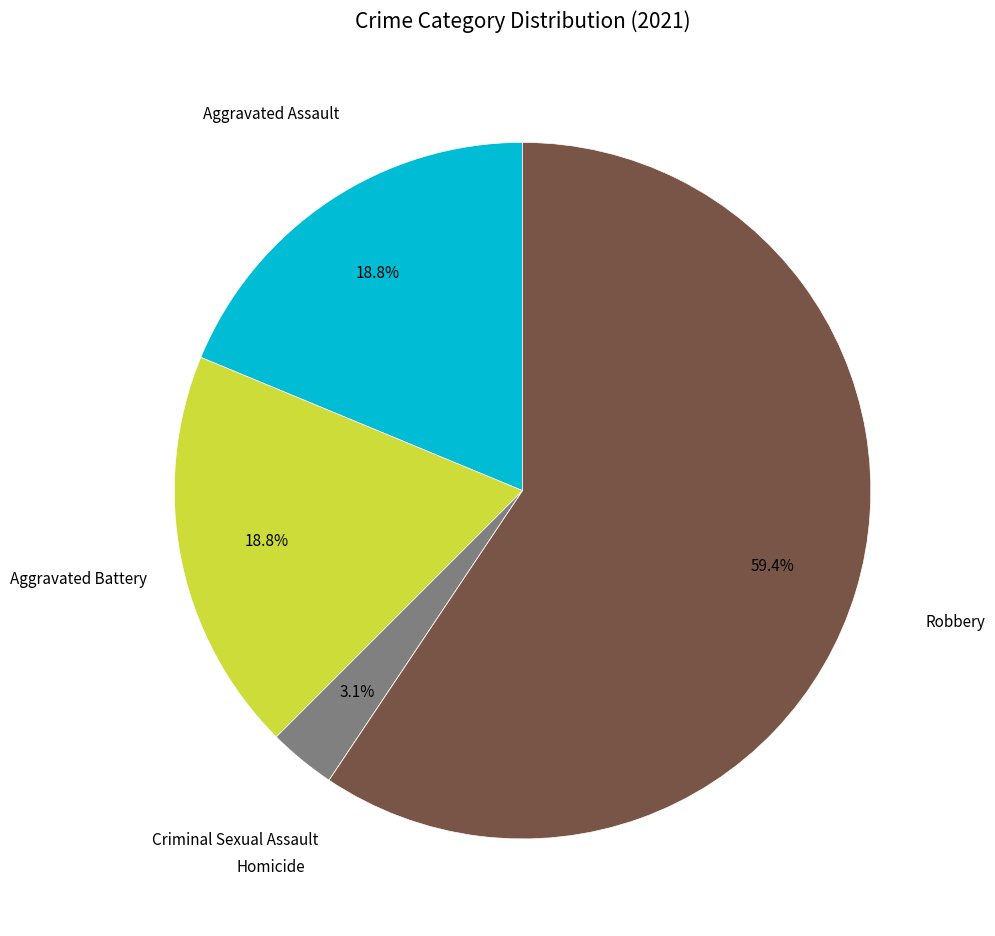

Is there any slice that represents more than half of the pie?

Yes